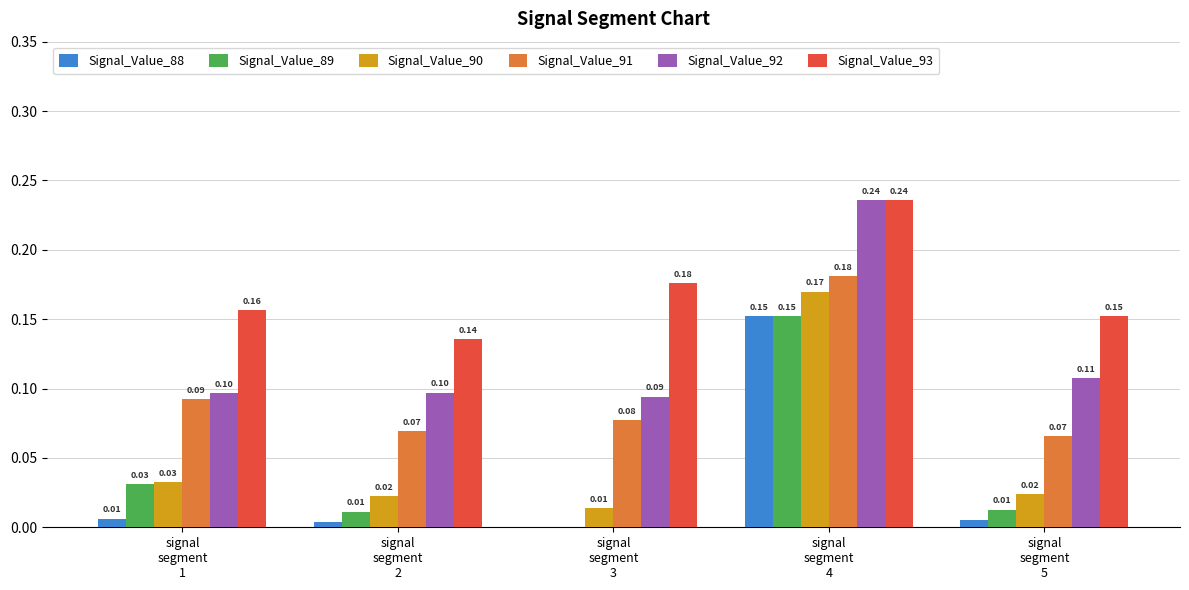

How many categories are shown in the chart?

5